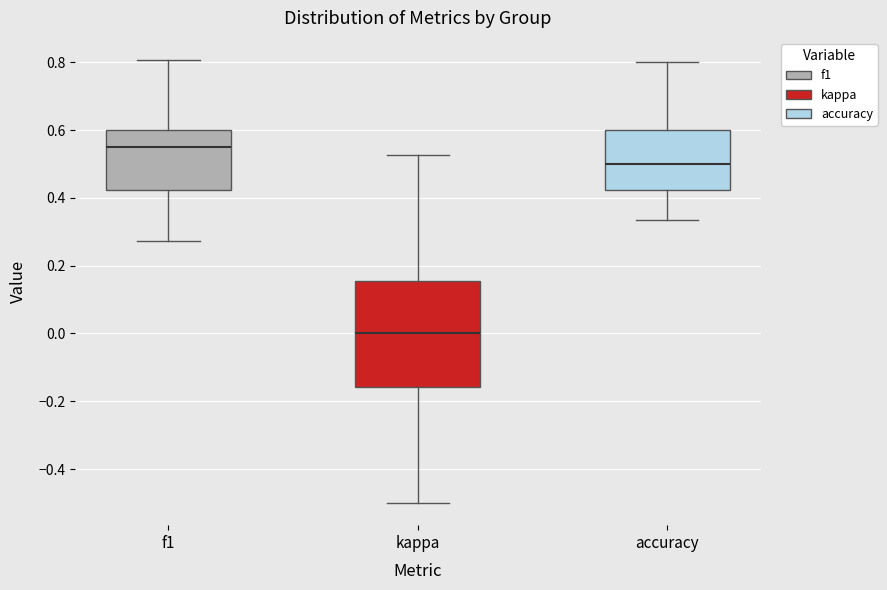

Where is the lower edge of the box for accuracy on the y-axis? The values are not printed on the chart, so give them approximately, as read against the axis.

0.42